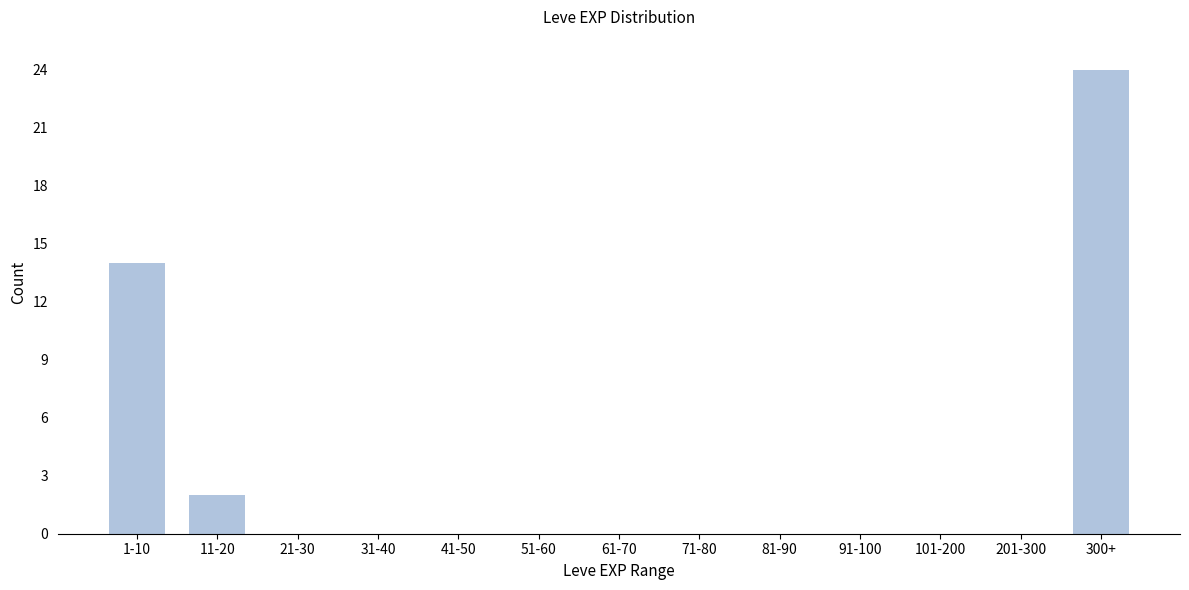

Reading left to right, extract all data points from this chart.

1-10=14	11-20=2	21-30=0	31-40=0	41-50=0	51-60=0	61-70=0	71-80=0	81-90=0	91-100=0	101-200=0	201-300=0	300+=24